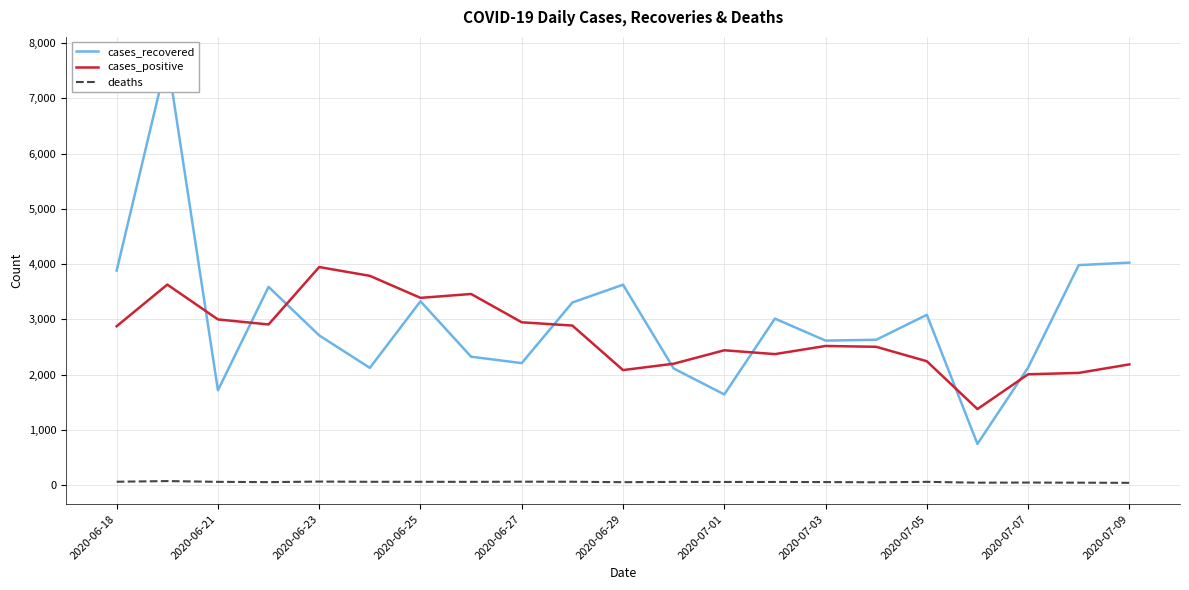

How many lines are shown in the chart?

3